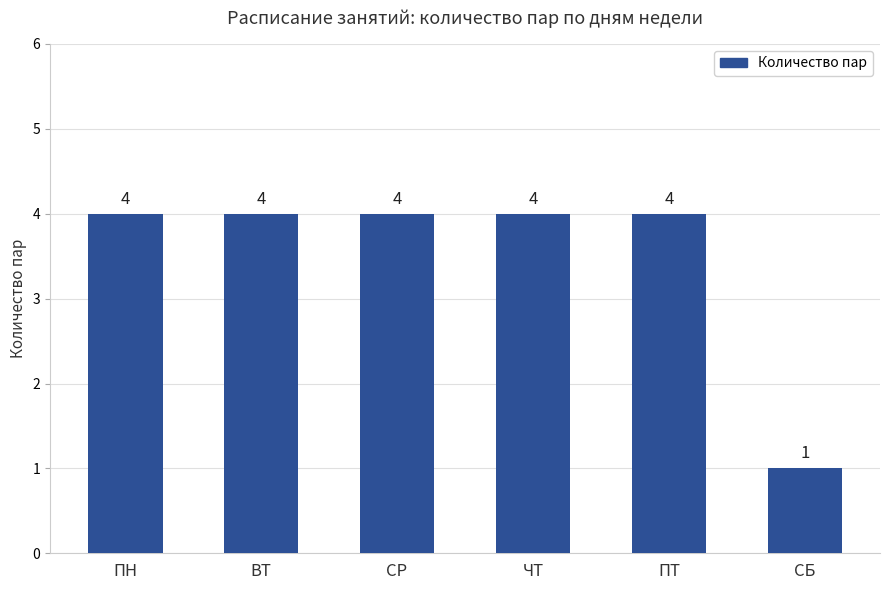

Reading right to left, list all the values displayed in this chart.

СБ=1	ПТ=4	ЧТ=4	СР=4	ВТ=4	ПН=4